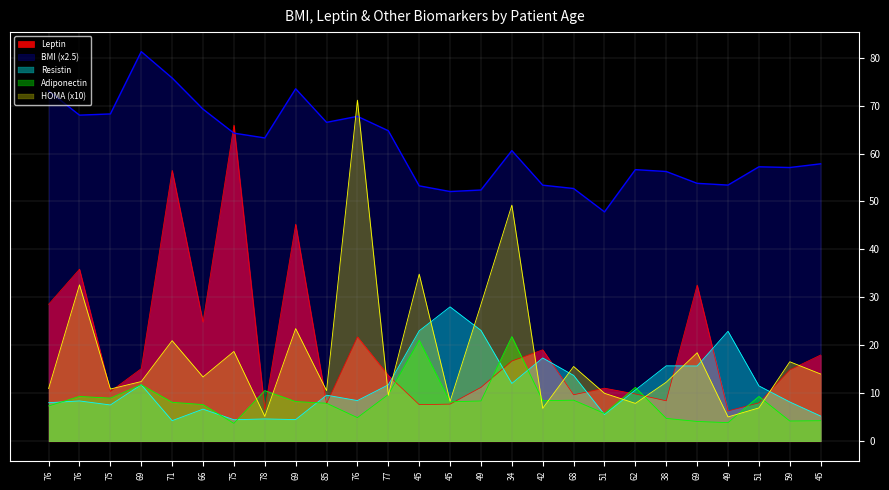

Reading left to right, transcribe all the data shown in this chart.

BMI: 76=73.0	76=68.0	75=68.2	69=81.2	71=75.8	66=69.2	75=64.2	78=63.2	69=73.5	85=66.5	76=67.8	77=64.8	45=53.3	45=52.1	49=52.4	34=60.6	42=53.4	68=52.7	51=47.8	62=56.6	38=56.2	69=53.8	49=53.4	51=57.2	59=57.1	45=57.9
Leptin: 76=28.6	76=35.9	75=10.4	69=15.1	71=56.5	66=24.8	75=65.9	78=6.6	69=45.3	85=7.8	76=21.8	77=13.7	45=7.6	45=7.8	49=11.2	34=16.7	42=19.1	68=9.7	51=11.1	62=9.9	38=8.4	69=32.6	49=6.3	51=8.0	59=14.9	45=18.0
Adiponectin: 76=7.4	76=9.3	75=9.0	69=11.8	71=8.1	66=7.7	75=3.7	78=10.6	69=8.3	85=7.9	76=4.9	77=9.8	45=21.1	45=8.2	49=8.4	34=21.8	42=8.5	68=8.6	51=5.8	62=11.2	38=4.8	69=4.1	49=3.9	51=9.3	59=4.2	45=4.3
Resistin: 76=8.0	76=8.4	75=7.6	69=11.8	71=4.3	66=6.7	75=4.5	78=4.7	69=4.5	85=9.6	76=8.5	77=11.8	45=23.0	45=28.0	49=23.1	34=12.1	42=17.4	68=13.7	51=5.6	62=10.7	38=15.7	69=15.7	49=22.9	51=11.6	59=8.2	45=5.3
HOMA: 76=11.0	76=32.6	75=10.9	69=12.5	71=21.0	66=13.4	75=18.7	78=5.2	69=23.5	85=10.6	76=71.1	77=9.6	45=34.9	45=8.3	49=28.5	34=49.2	42=6.9	68=15.6	51=10.0	62=7.9	38=12.3	69=18.5	49=5.1	51=7.0	59=16.6	45=14.0